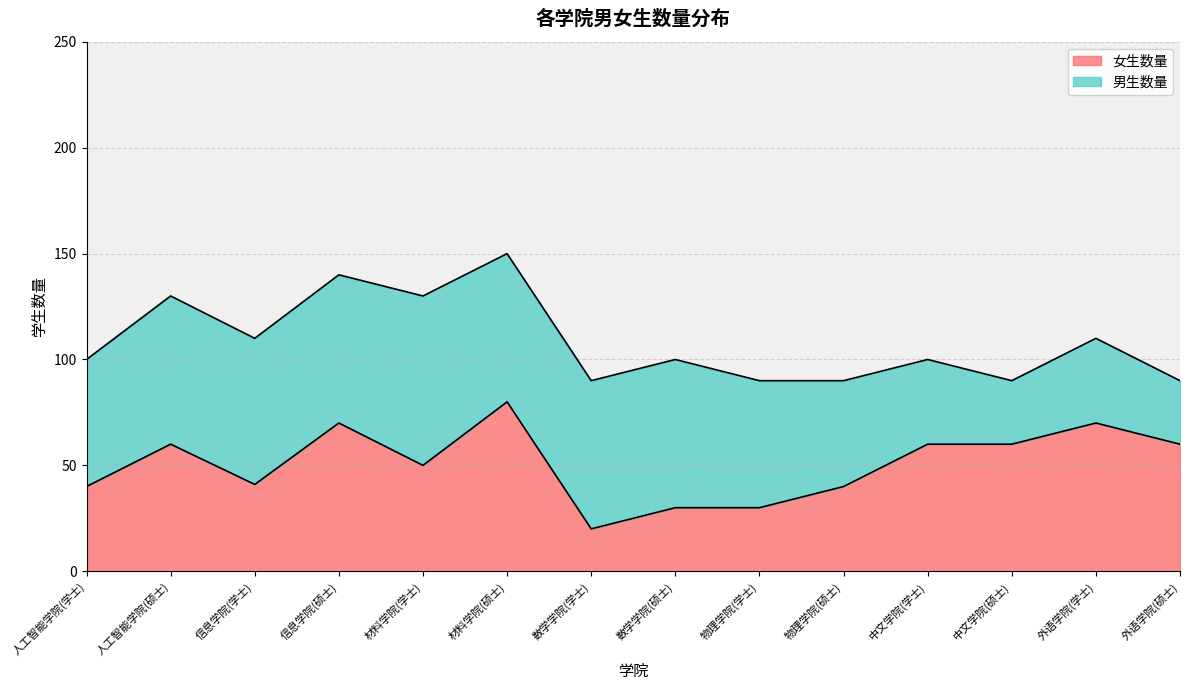

The chart shows a value of 23 at 材料学院(学士). True or false?

False